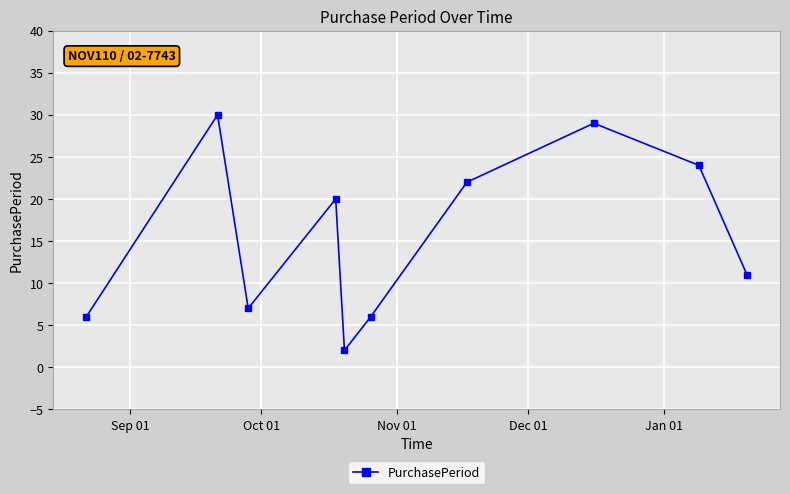

What is the difference between the maximum and minimum values?

28